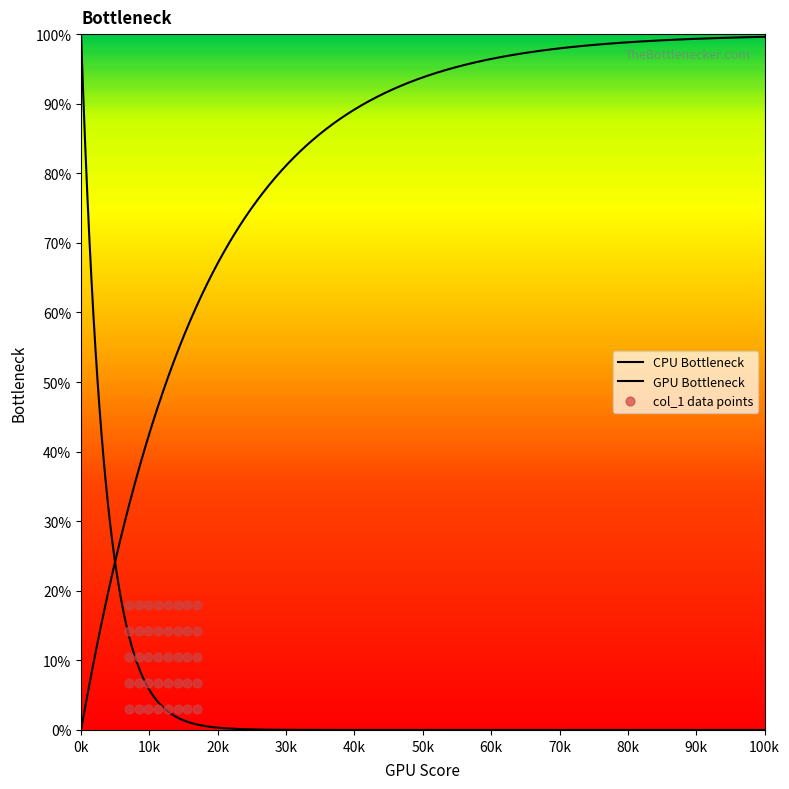

What is the change in value from 55 to 58?

-3.8